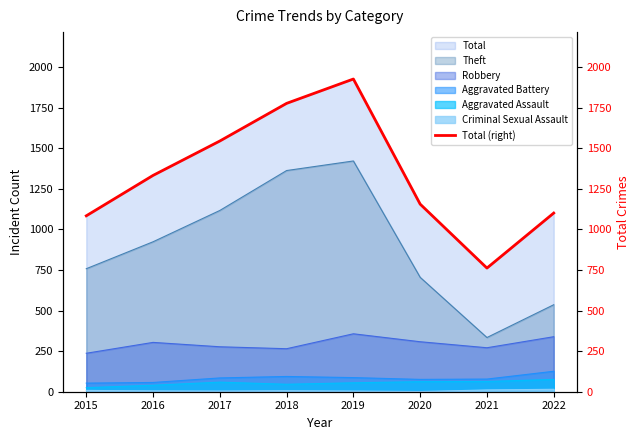

True or false: the data shows 593 at 2015.

False